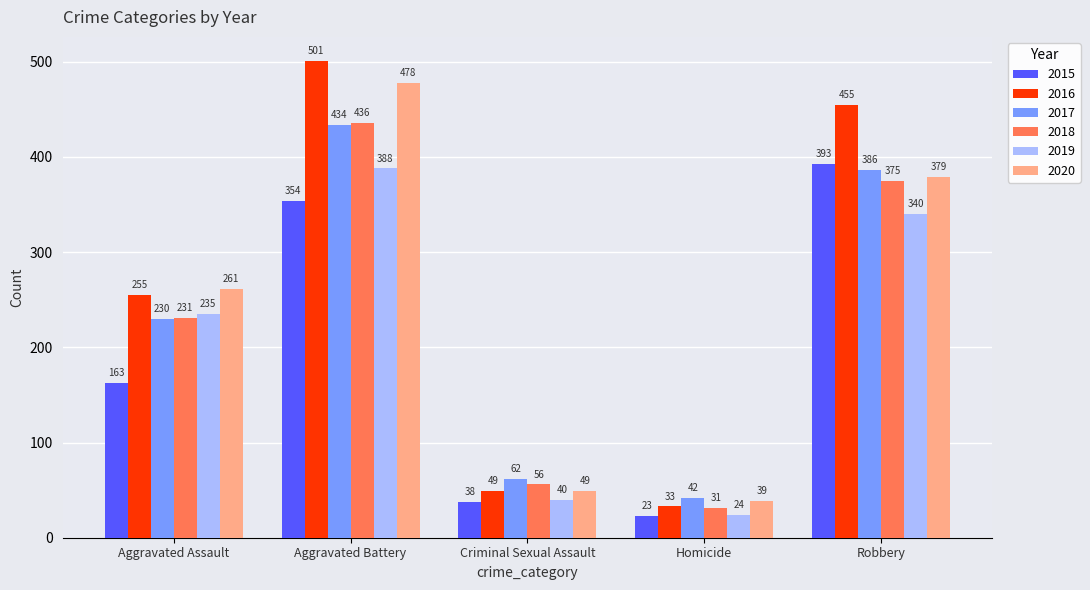

What is the average value of the 2018 series?

226